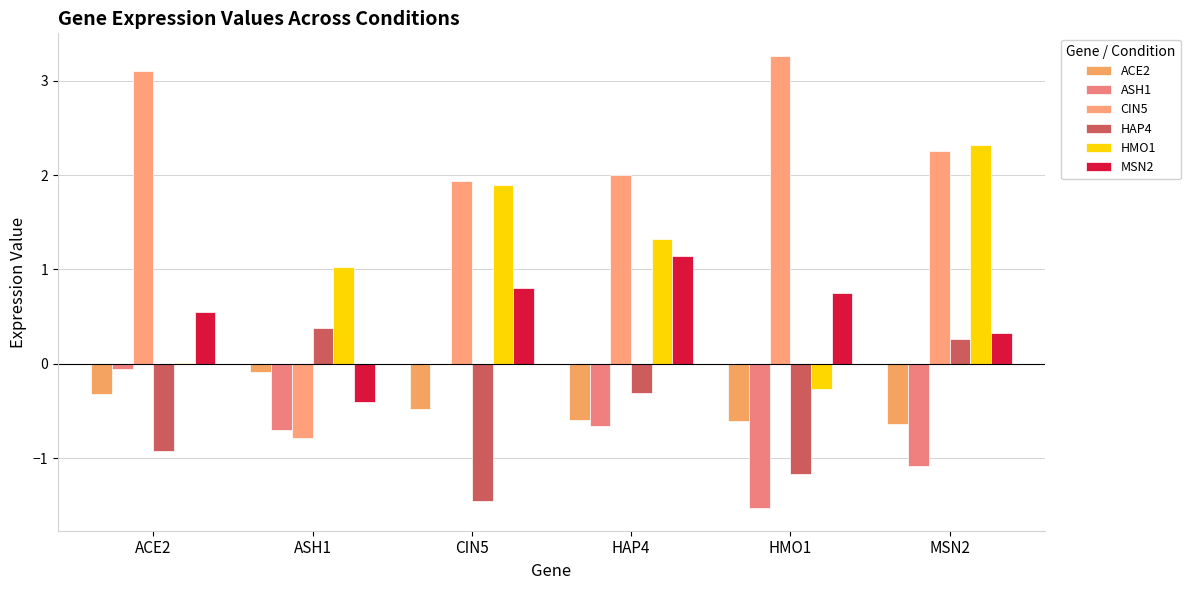

What is the total value across all series at MSN2?

3.4